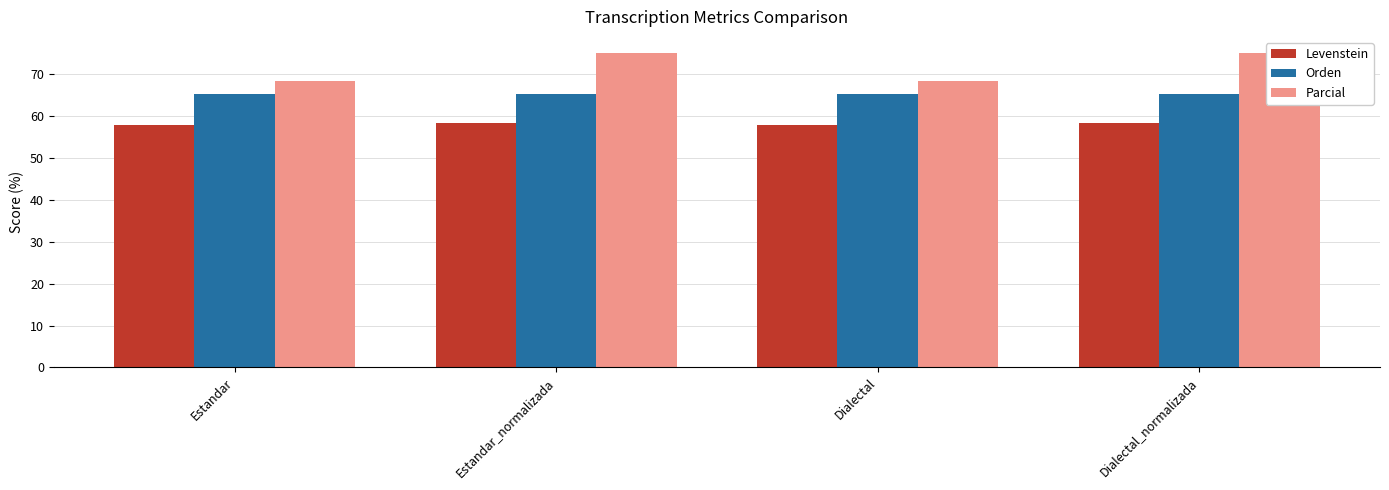

At which label is Levenstein closest to 58?

Estandar